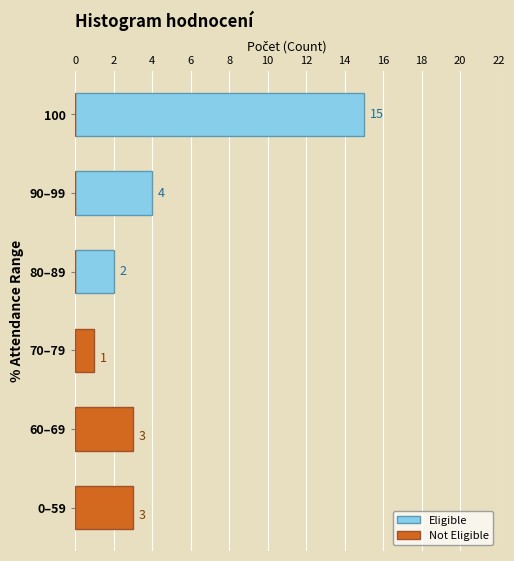

Is it true that Not Eligible equals 4 at 60–69?

False